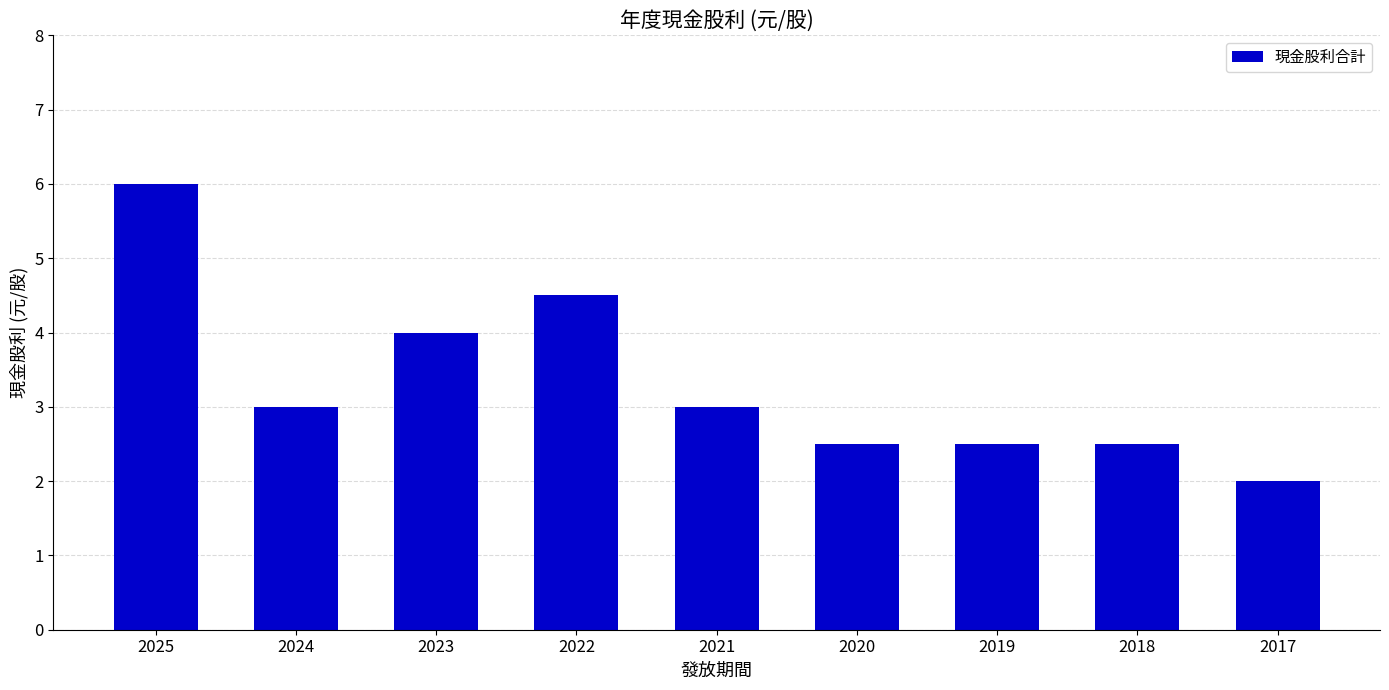

True or false: the data shows 3.4 at 2017.

False